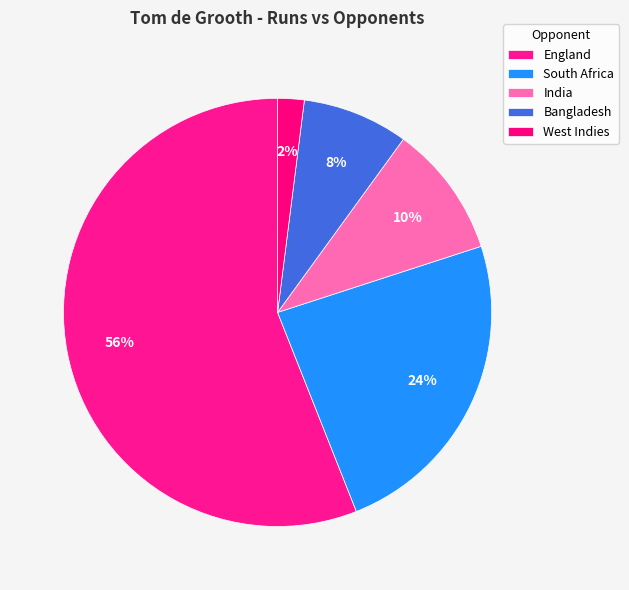

How many segments does this pie chart have?

5